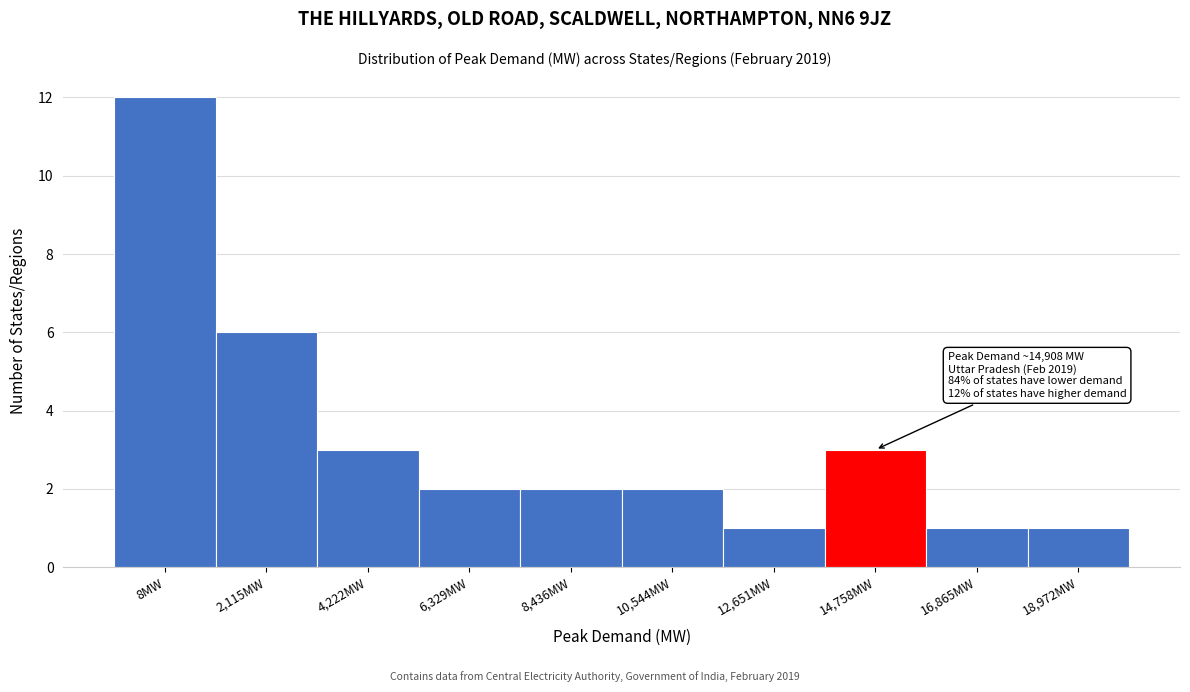

Reading left to right, list all the values displayed in this chart.

12	6	3	2	2	2	1	3	1	1